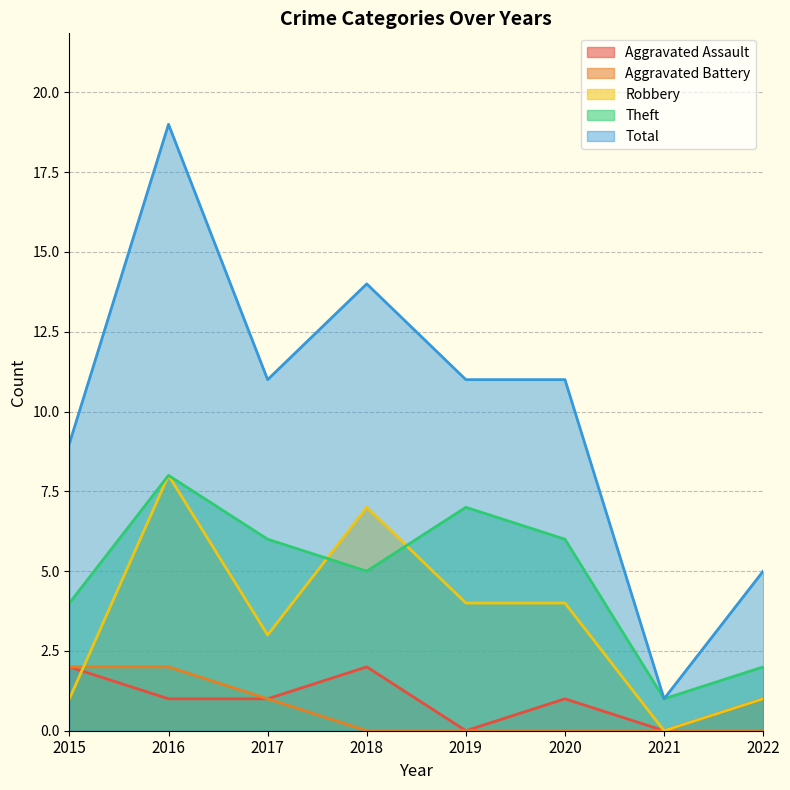

Rank the categories by Aggravated Assault value from highest to lowest.

2015, 2018, 2016, 2017, 2020, 2022, 2019, 2021